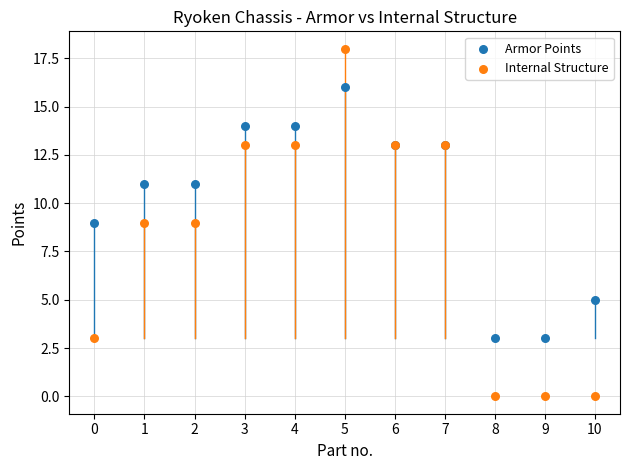

Which series reaches the minimum Y coordinate?

Internal Structure